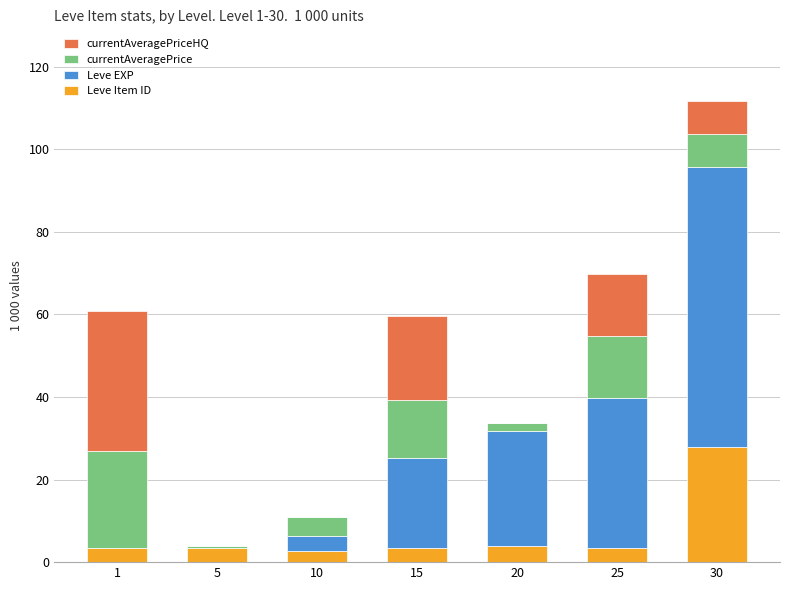

How many categories are shown in the chart?

7